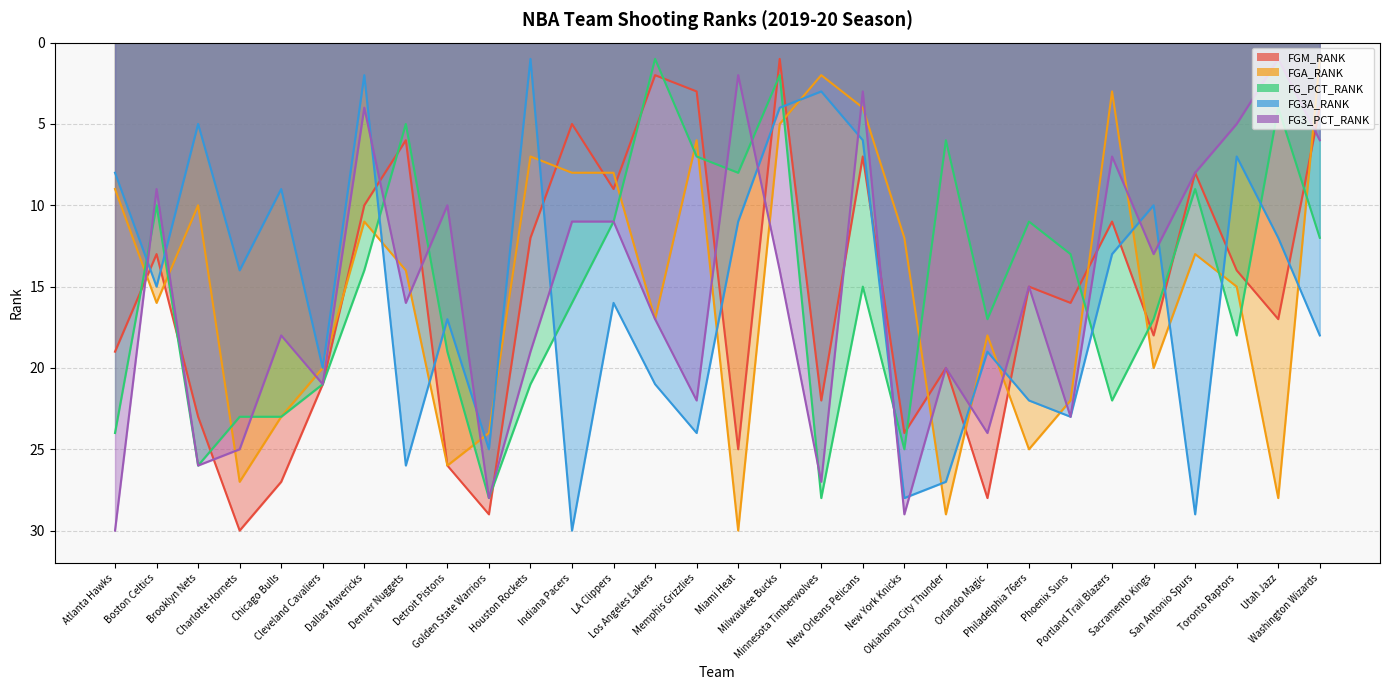

The value of FG3_PCT_RANK at Phoenix Suns is 23. True or false?

True